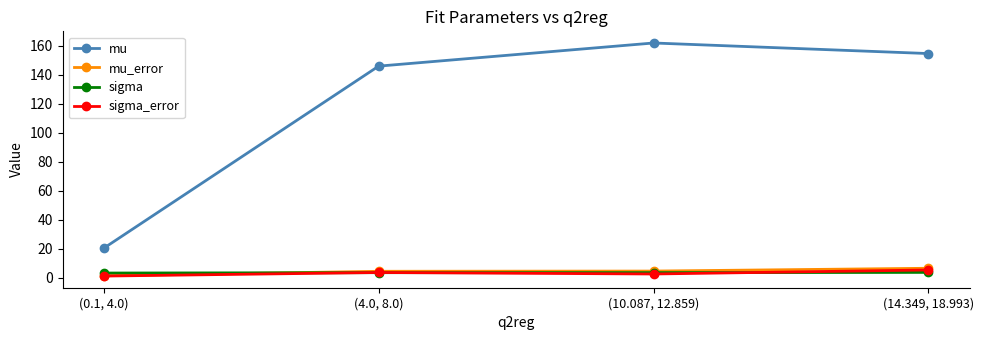

How many categories are shown in the chart?

4